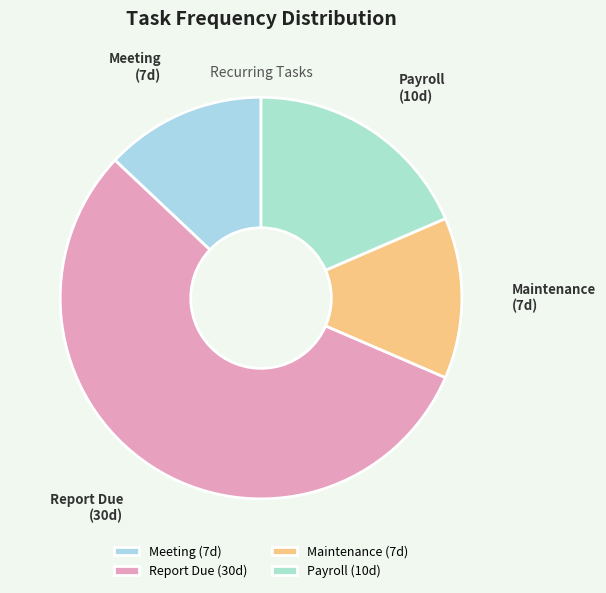

Is it true that Meeting is 13% of the pie?

True